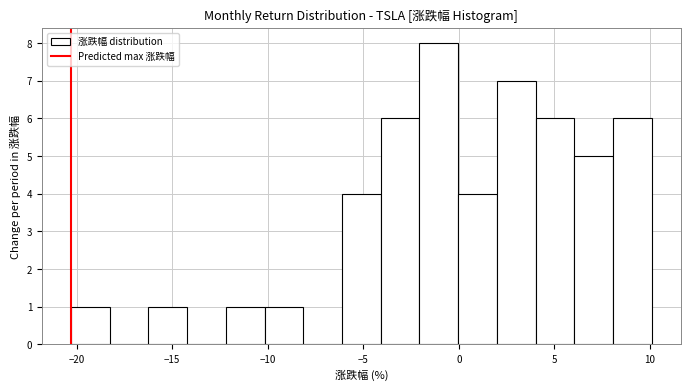

Which range on the x-axis has the tallest bar?

-2.0 to 0.0